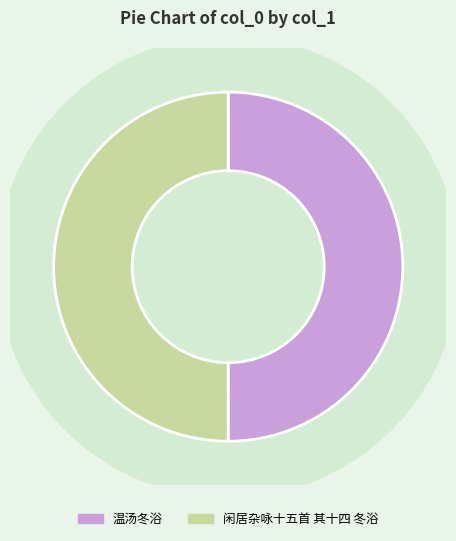

What is the total percentage of 闲居杂咏十五首 其十四 冬浴 and 温汤冬浴?

100.0%